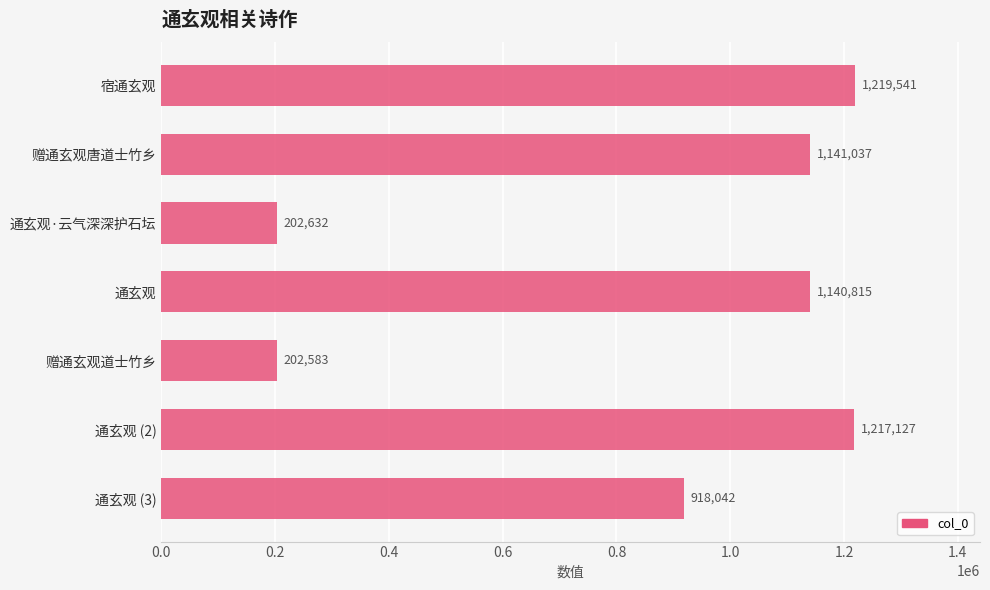

What is the sum of all values?

6041777